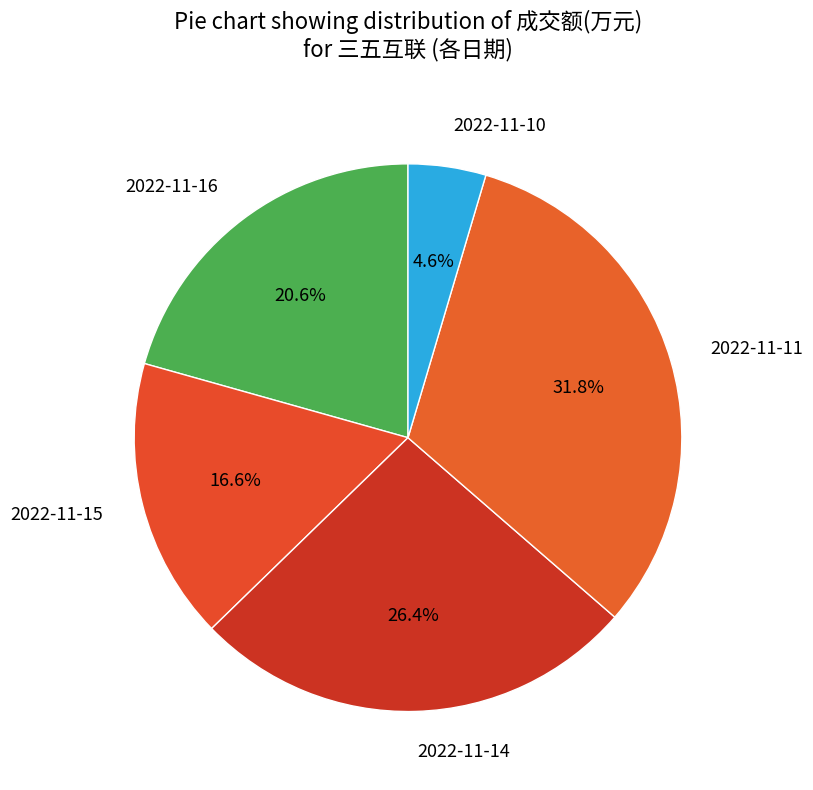

Between 2022-11-16 and 2022-11-14, which is larger?

2022-11-14